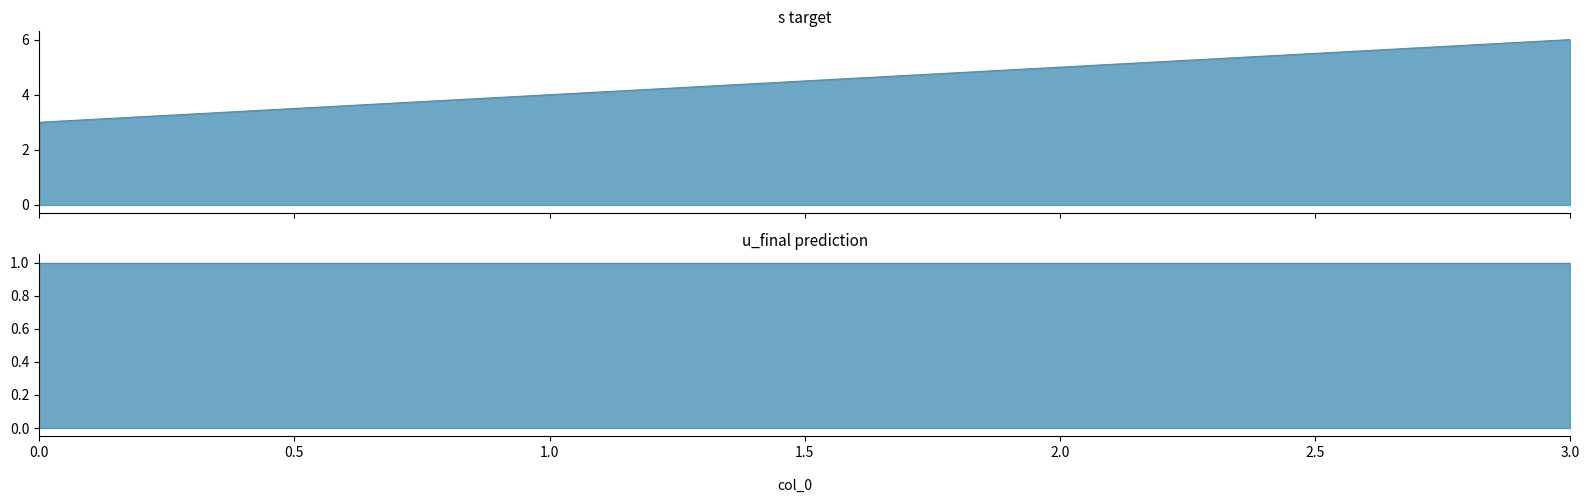

Reading right to left, what are all the values shown in this chart?

3=6	2=5	1=4	0=3